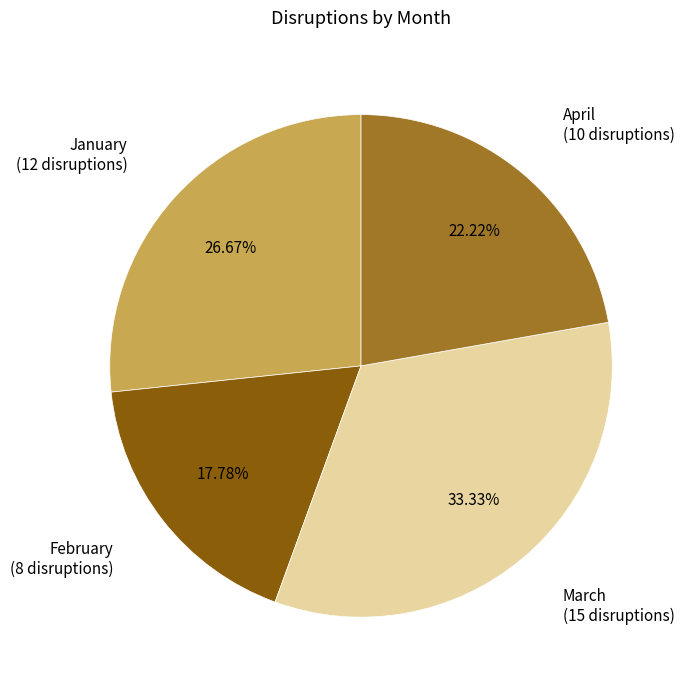

Does any single category account for the majority?

No